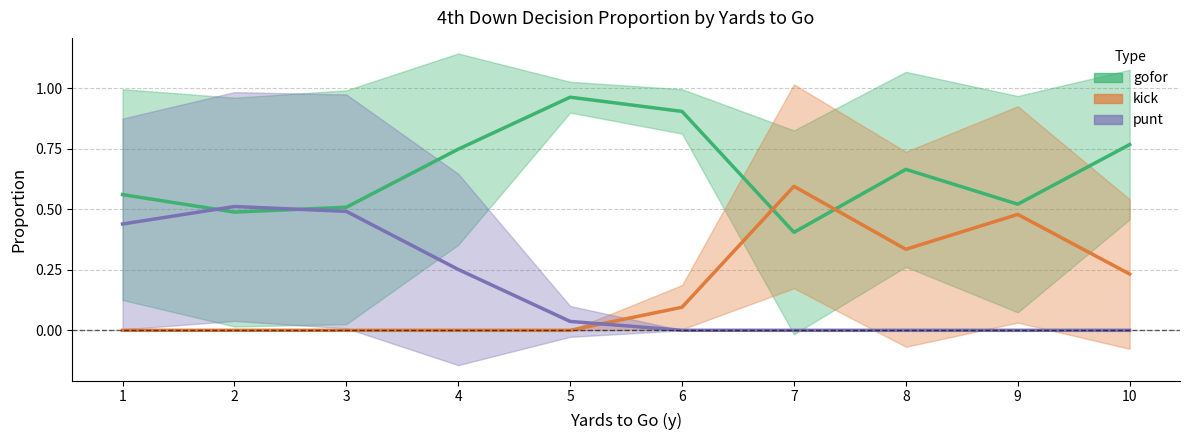

True or false: punt has more than 1 points higher than both neighbors.

False